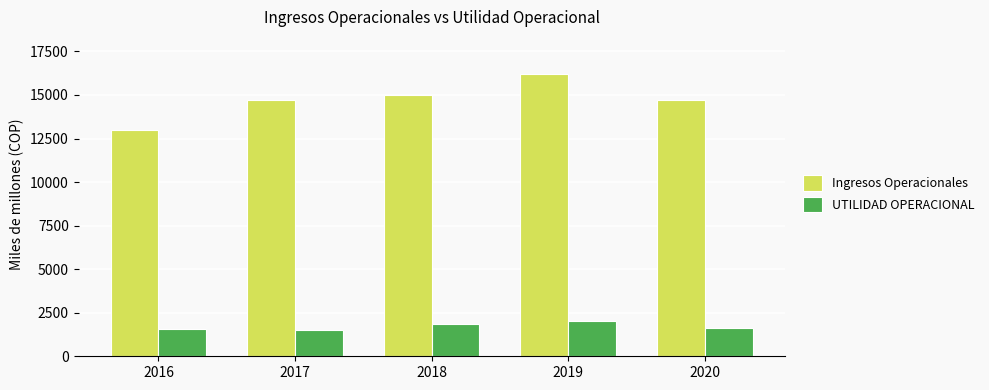

What is the spread (max minus min) of values at 2017?

13196.9